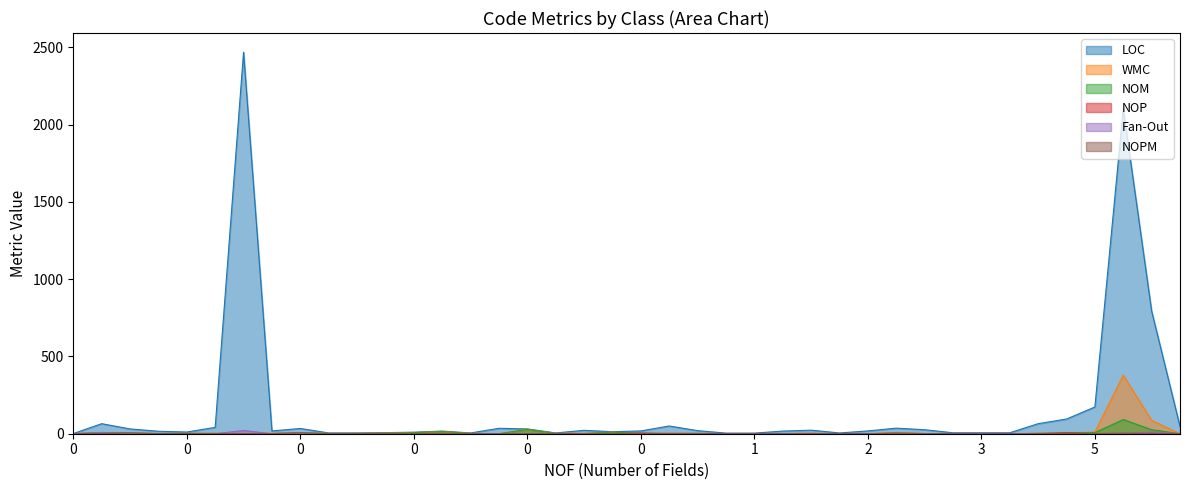

How many positive values does the NOPM series have?

19